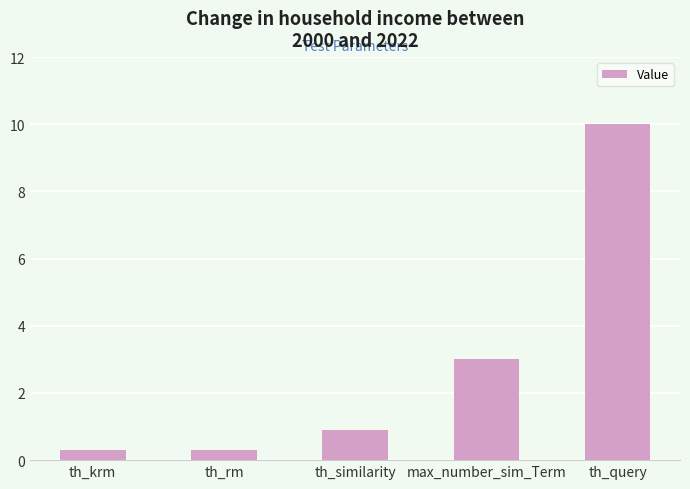

What is the greatest value displayed?

10.0